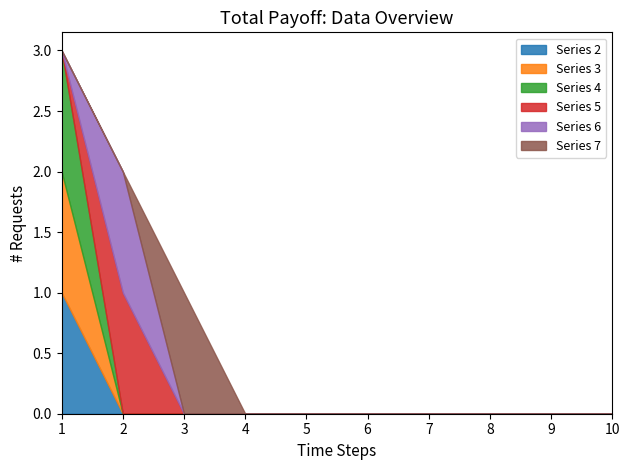

Does the chart display data point markers on the line(s)?

No